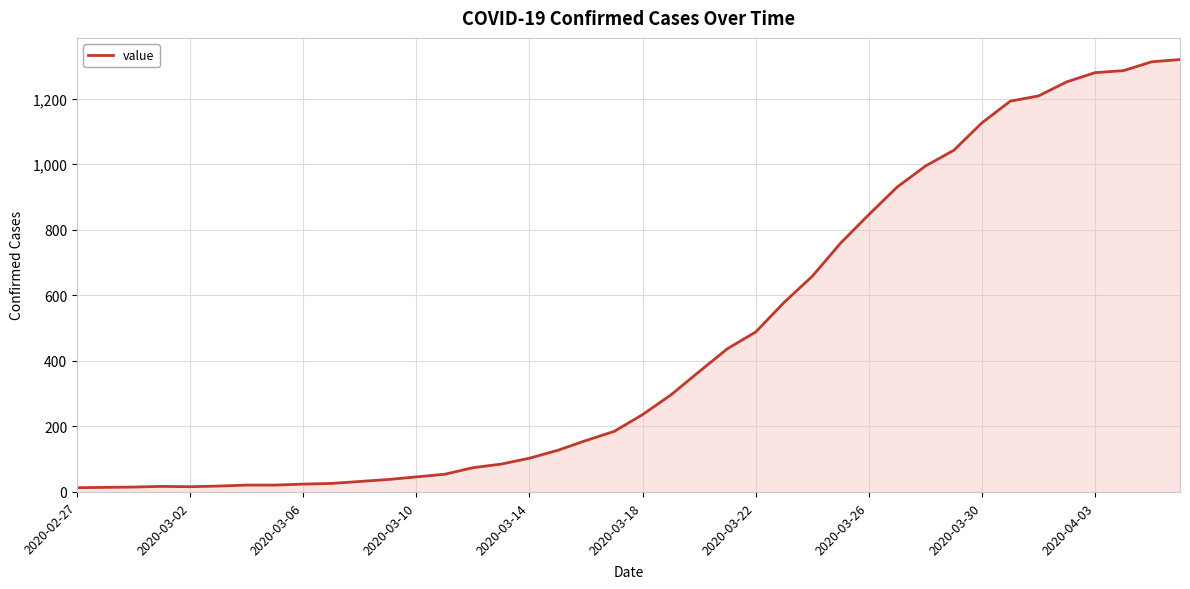

What is the difference between the maximum and minimum values?

1306